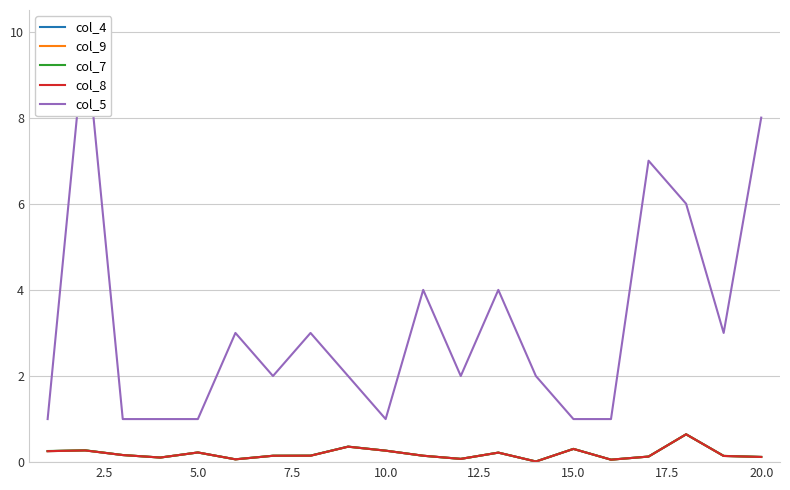

What is the maximum value for col_4?

0.6